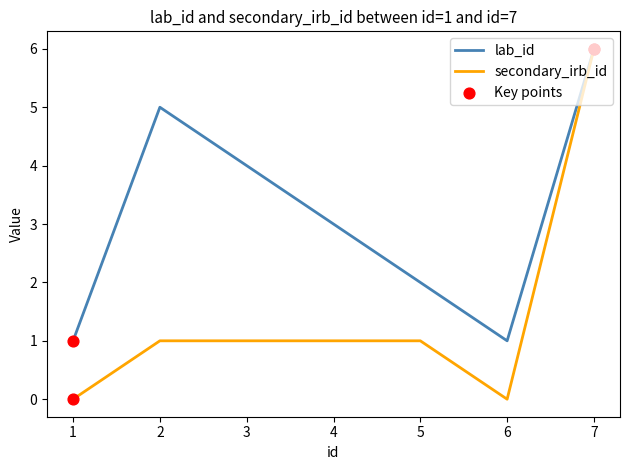

At which category is the sum across all series the highest?

7